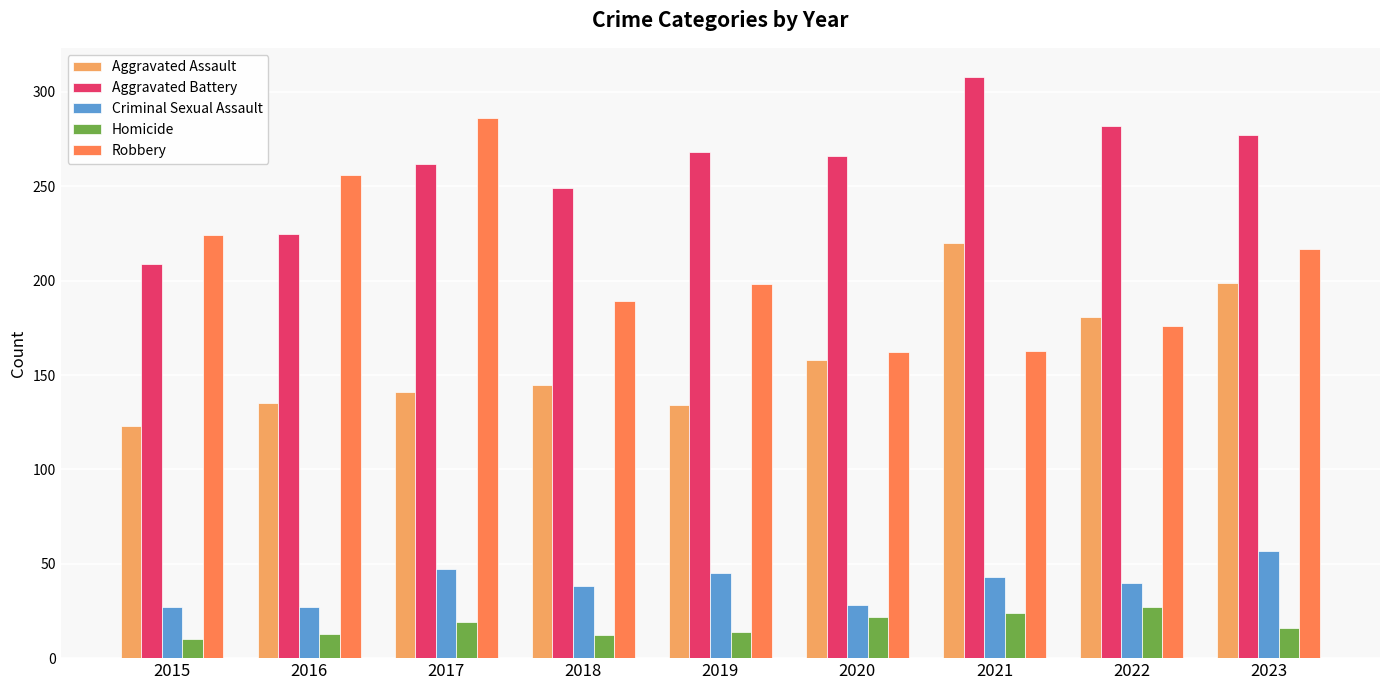

How many data points does each series have?

9